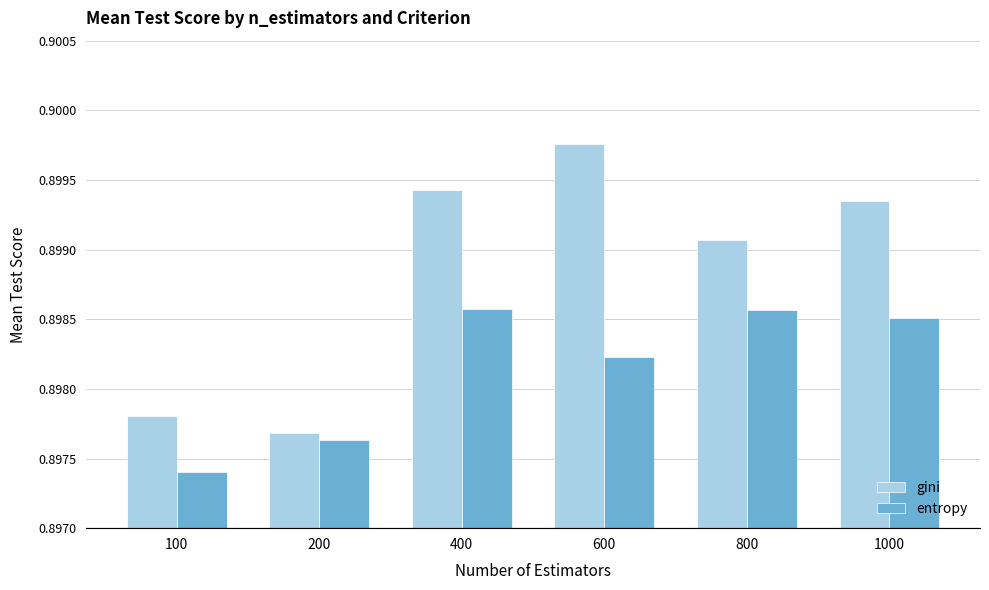

The gini series shows 0.4 at 200. True or false?

False